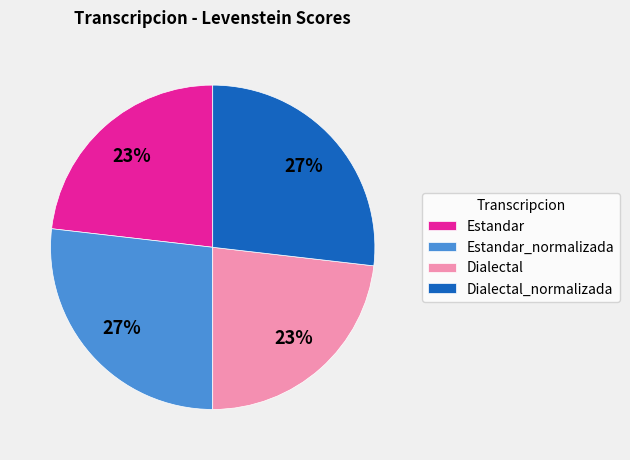

How many segments does this pie chart have?

4